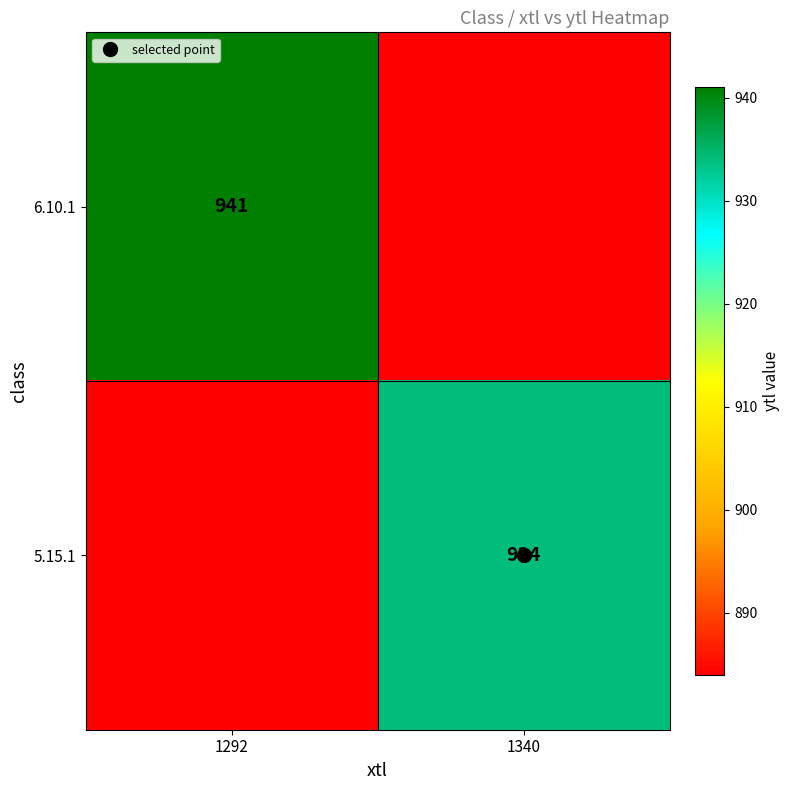

What is the spread (max minus min) of values at 1340?

50